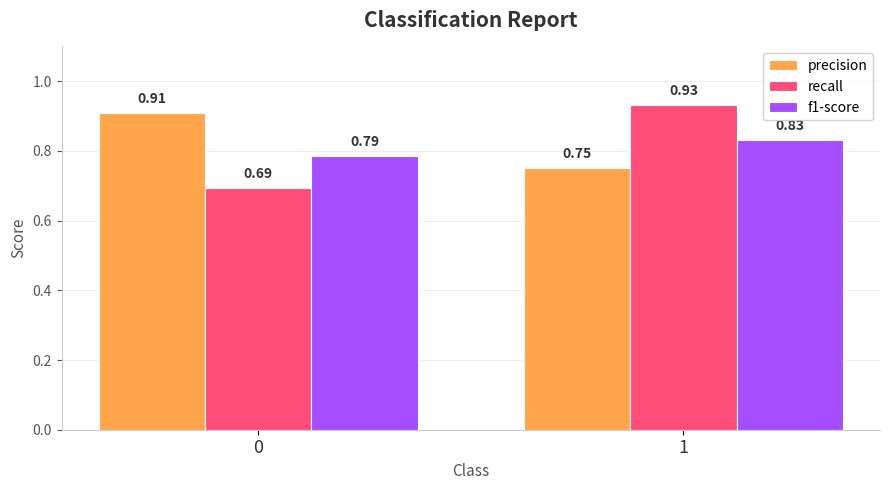

The value of precision at 0 is 0.3. True or false?

False